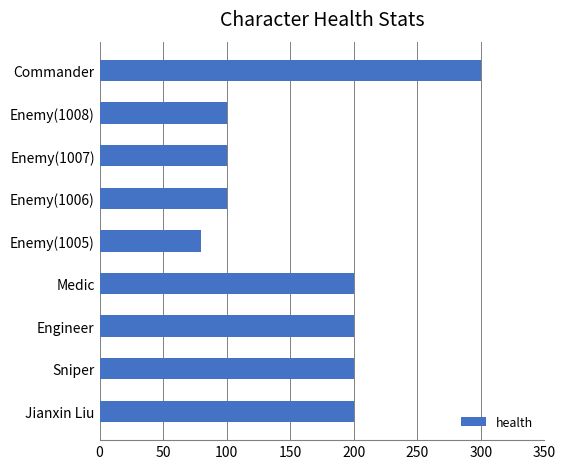

Does the chart contain any negative values?

No